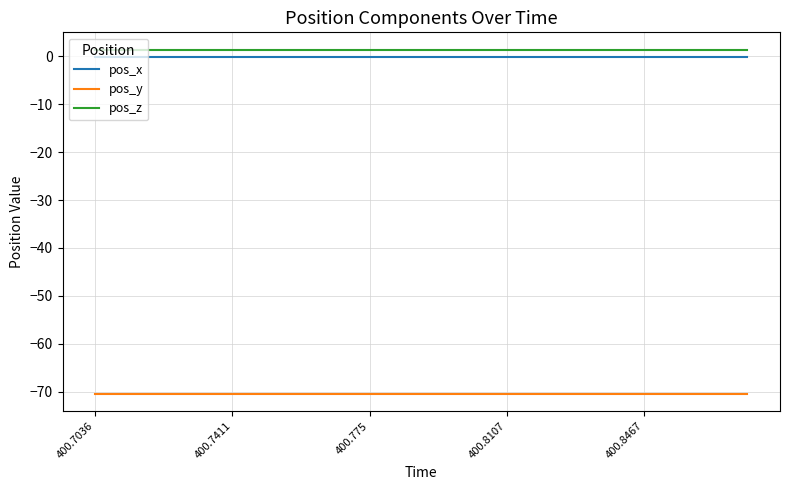

True or false: pos_z and pos_x cross at least once.

False